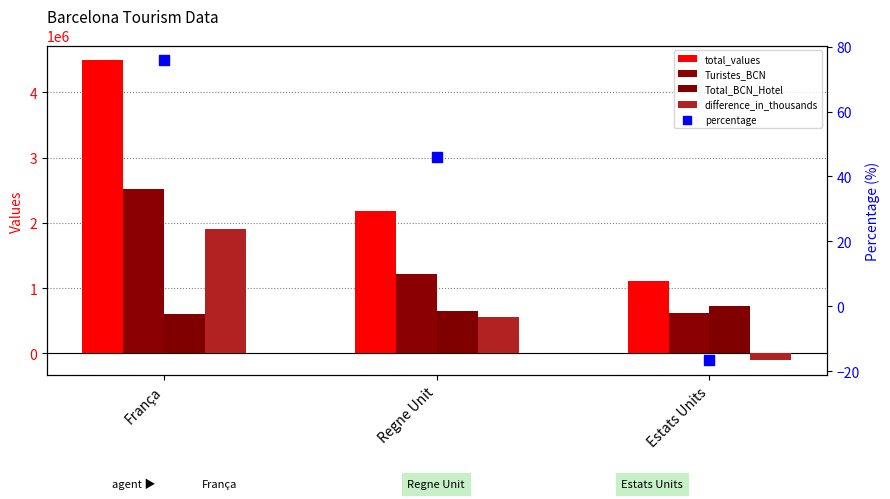

Which series has the largest total across all categories?

total_values